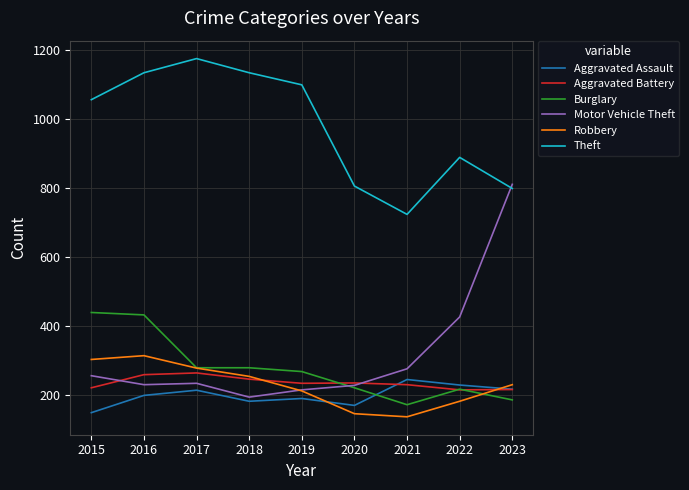

What is the maximum value shown in the chart?

1175